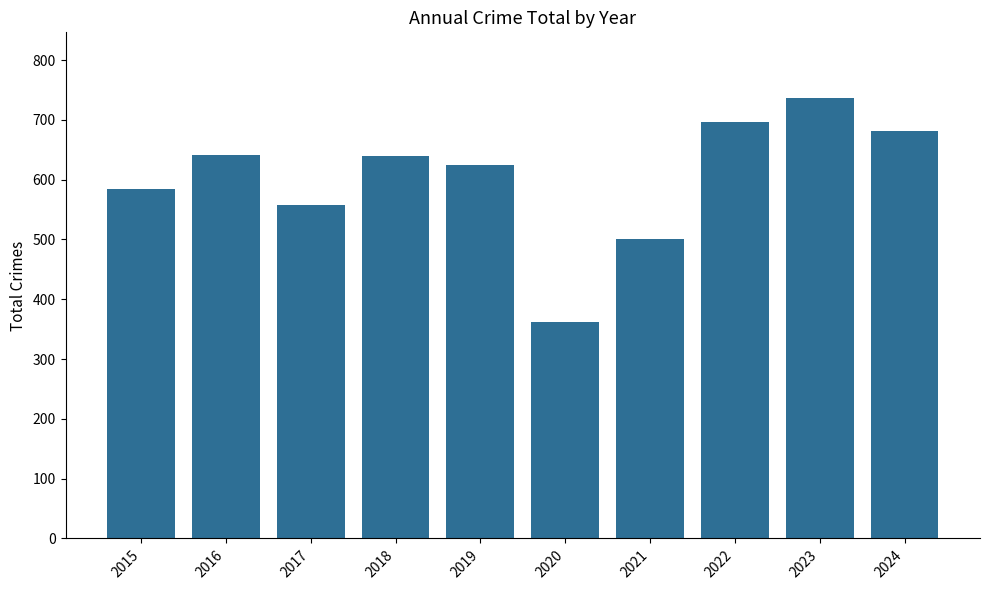

Is it true that the value at 2020 is 147?

False